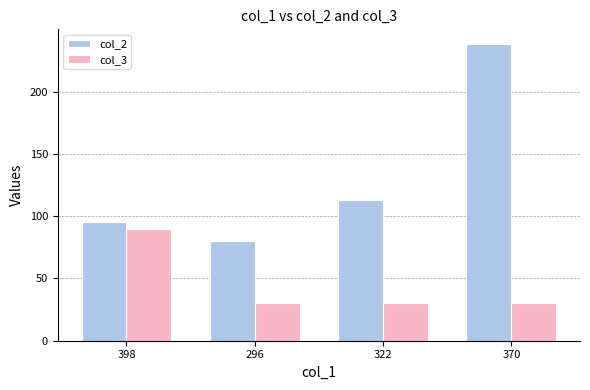

How many distinct data groups are displayed?

2